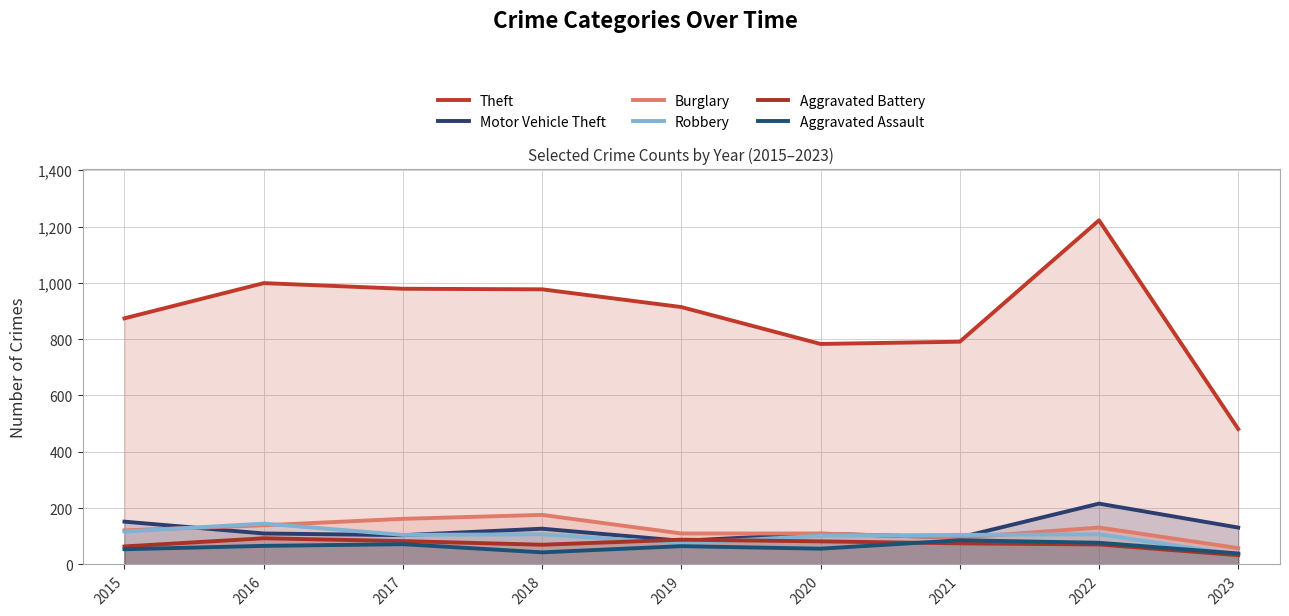

What is the value of the Theft point at the 2nd from the left?

999